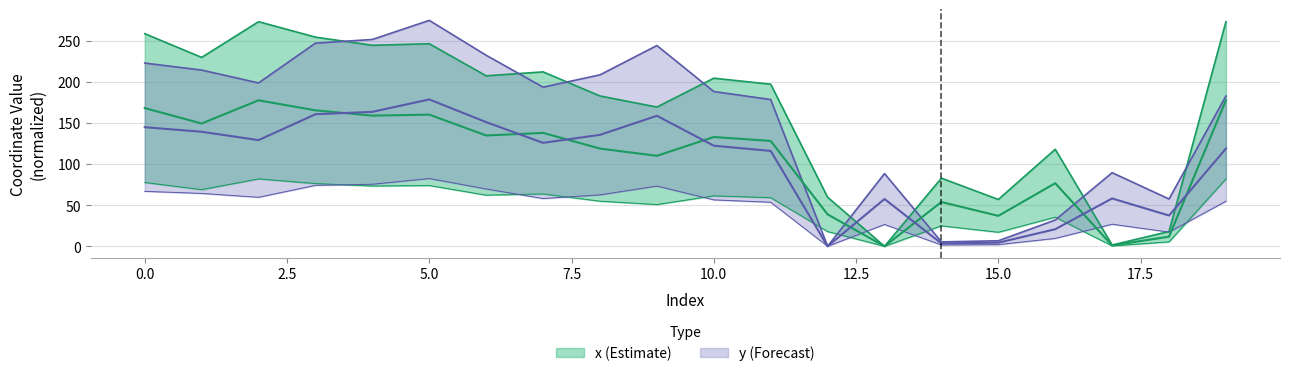

What is the greatest value displayed?

274.8